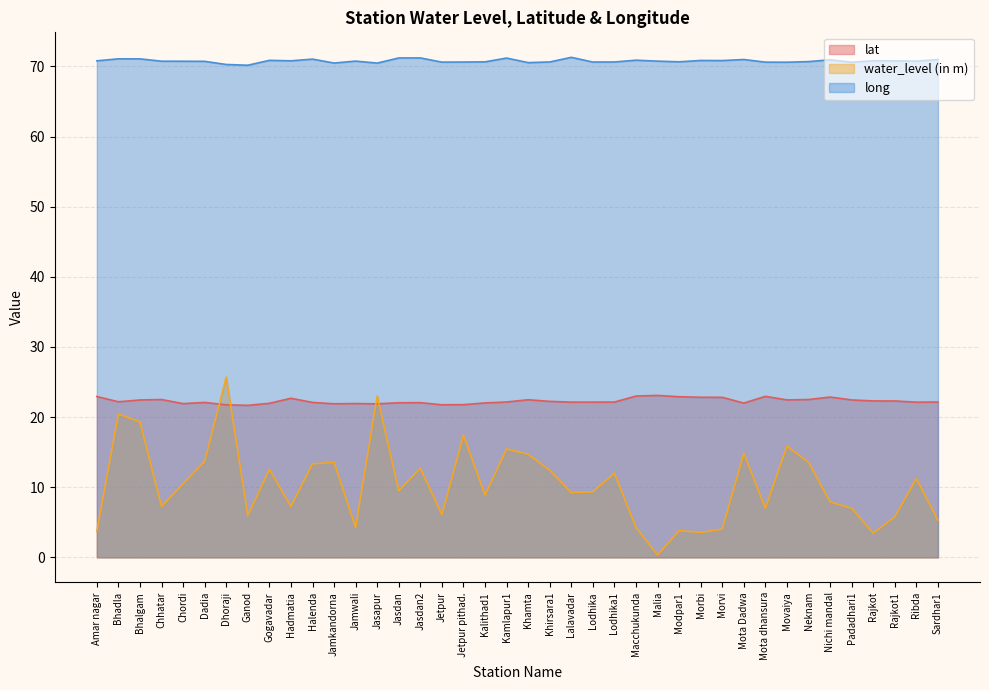

Is the value of water_level (in m) at Lalavadar greater than the value of long at Chordi?

No